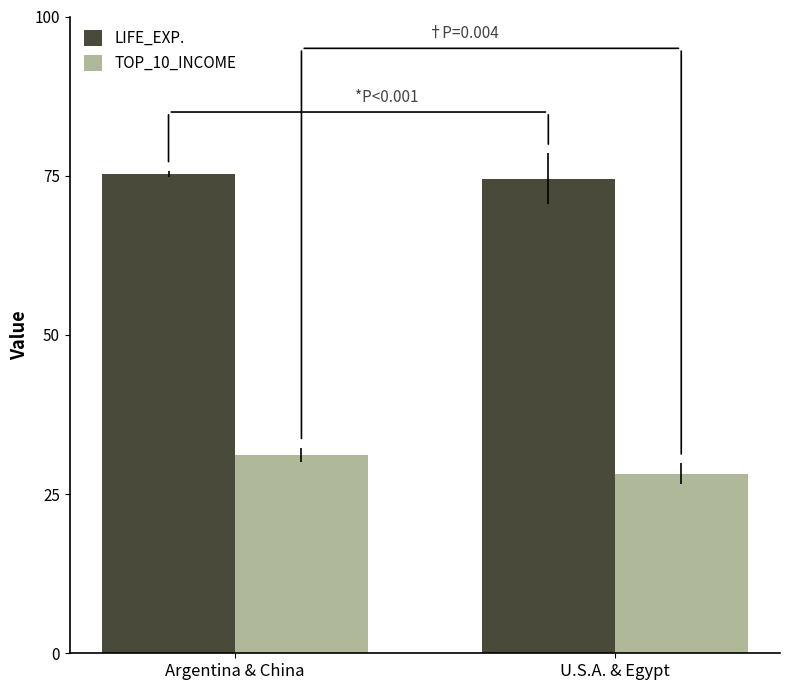

What are all the series names shown in the legend?

LIFE_EXP., TOP_10_INCOME